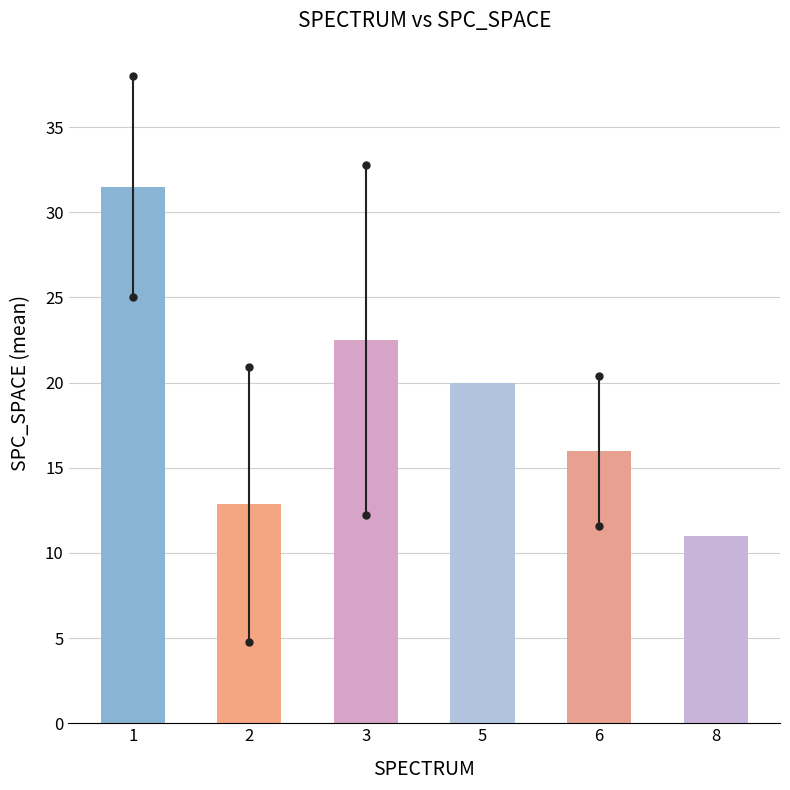

Reading left to right, extract all data points from this chart.

1=31.5	2=12.9	3=22.5	5=20.0	6=16.0	8=11.0